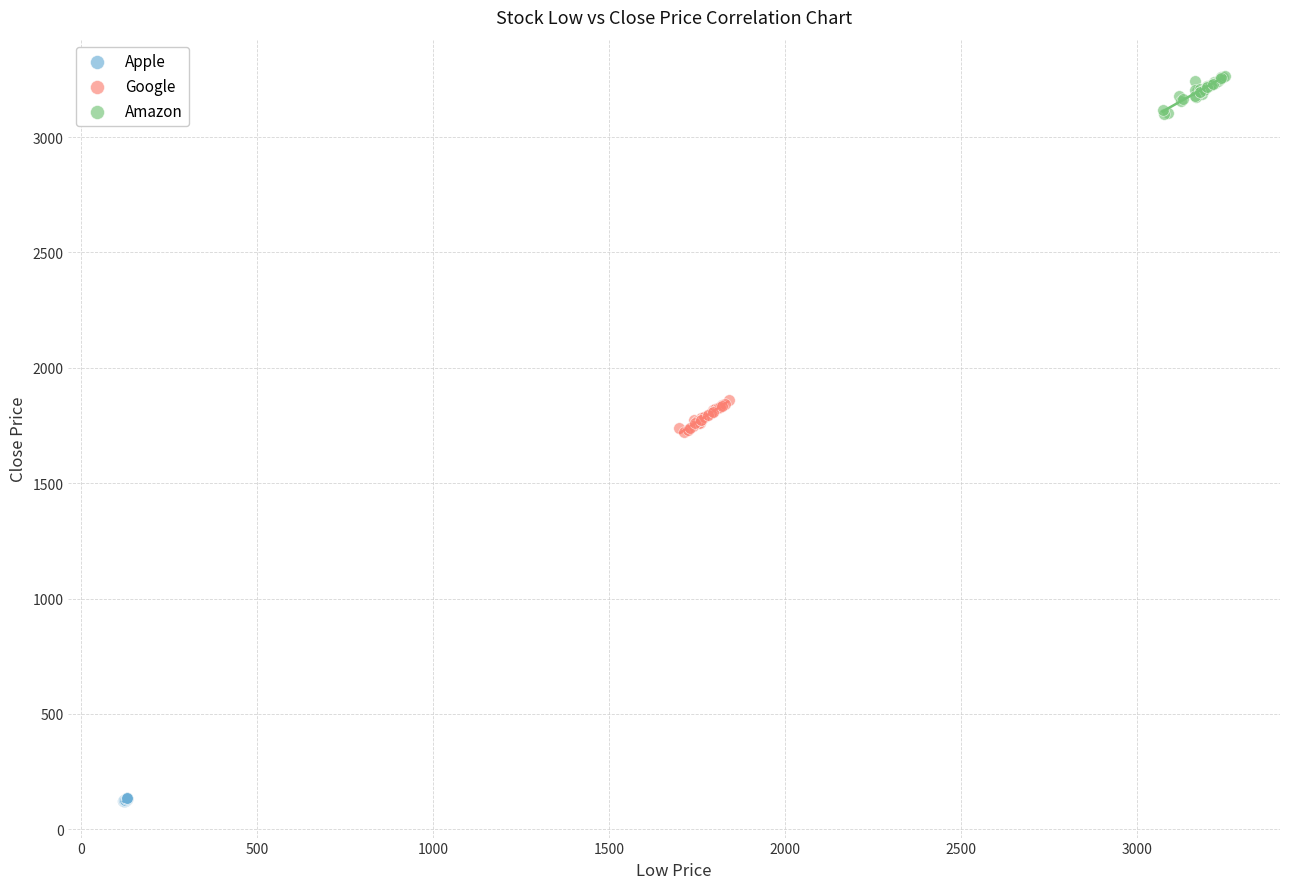

Which series reaches the minimum Y coordinate?

Apple